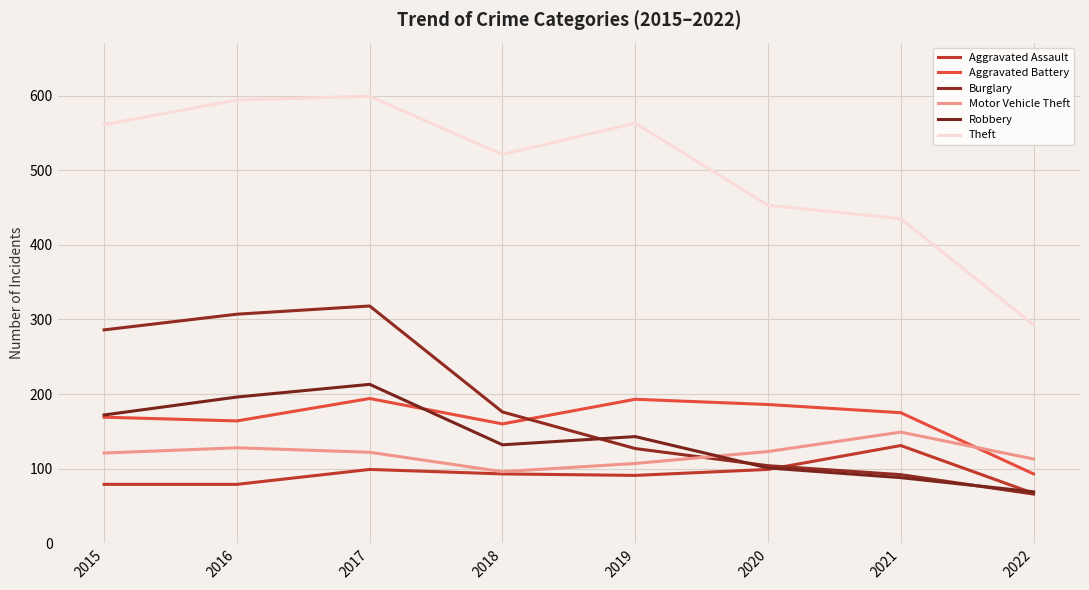

At which label is Aggravated Assault closest to 99?

2017